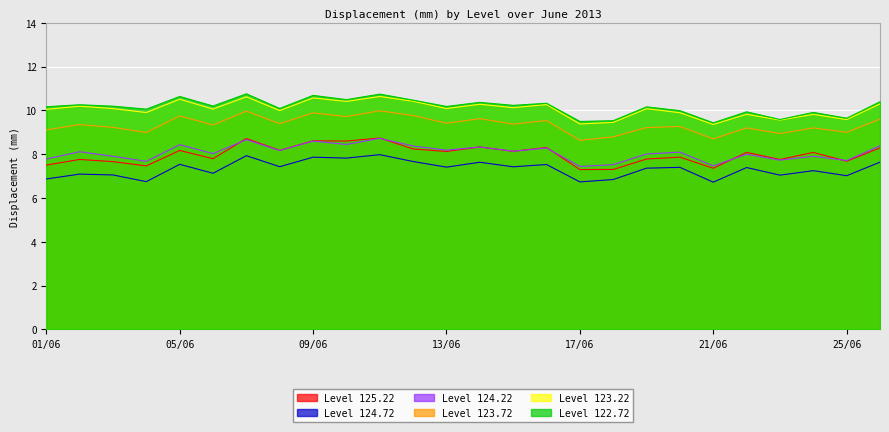

What is the average value of the Level 123.22 series?

10.1